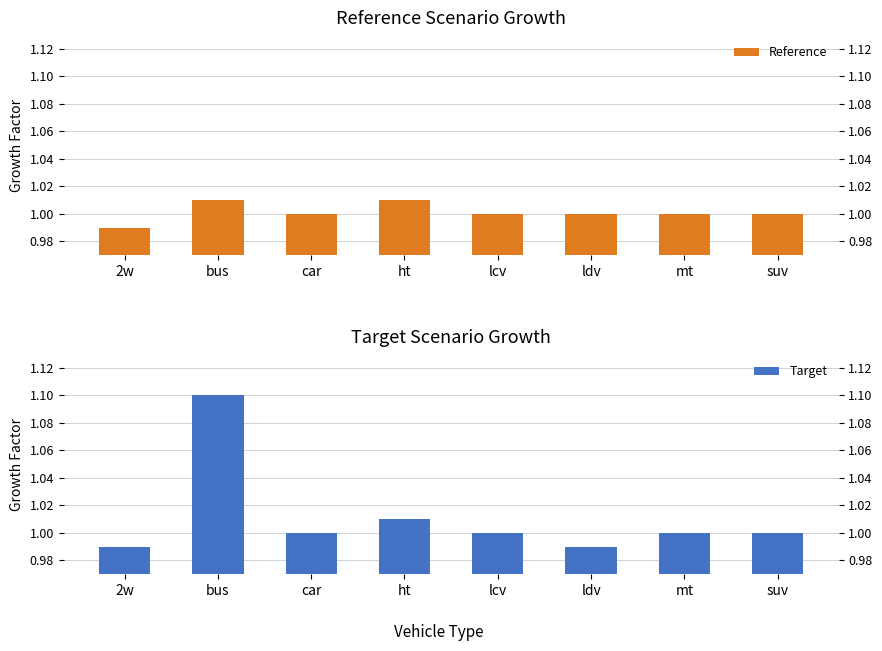

How many bars are there in total?

16